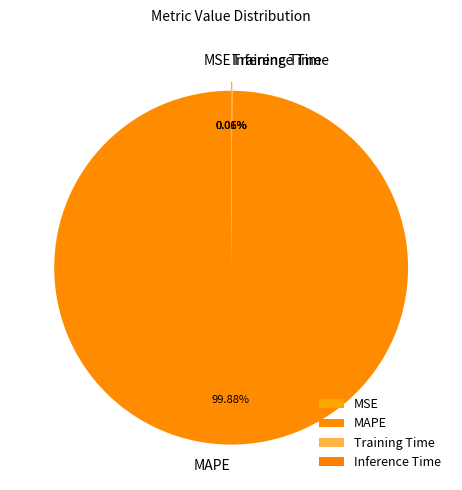

Which category has the biggest portion of the pie?

MAPE